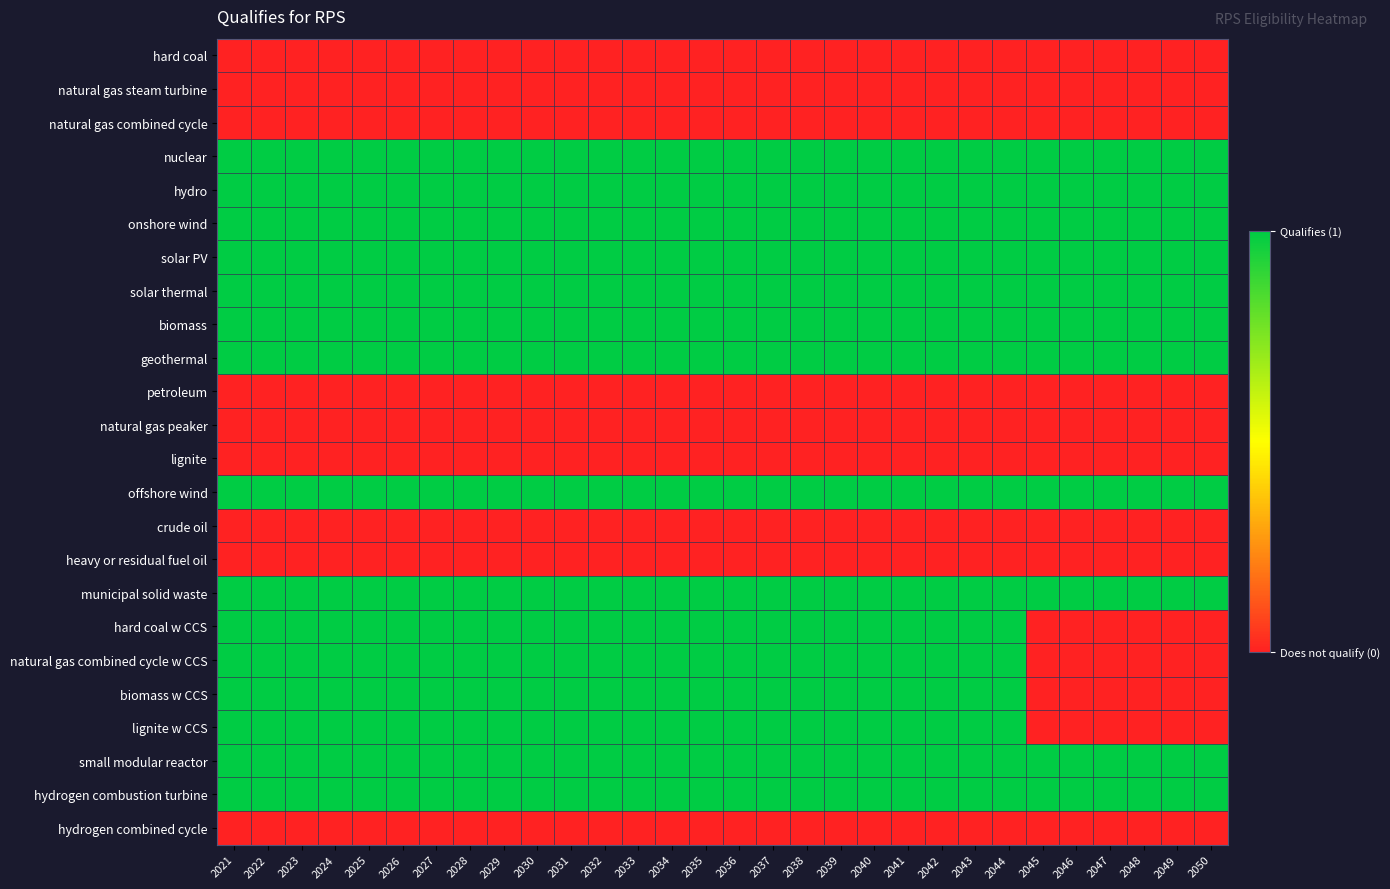

At how many categories does at least one series exceed 0?

30